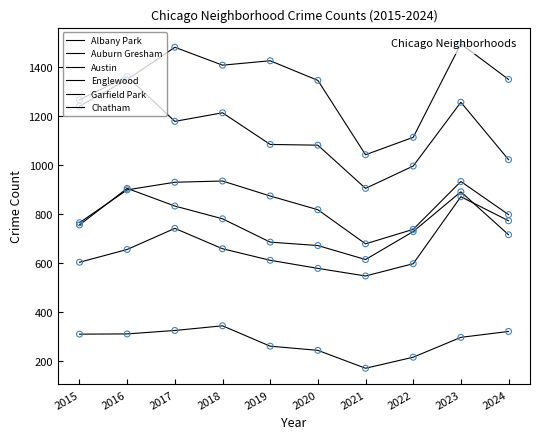

What are all the series names shown in the legend?

Albany Park, Auburn Gresham, Austin, Englewood, Garfield Park, Chatham